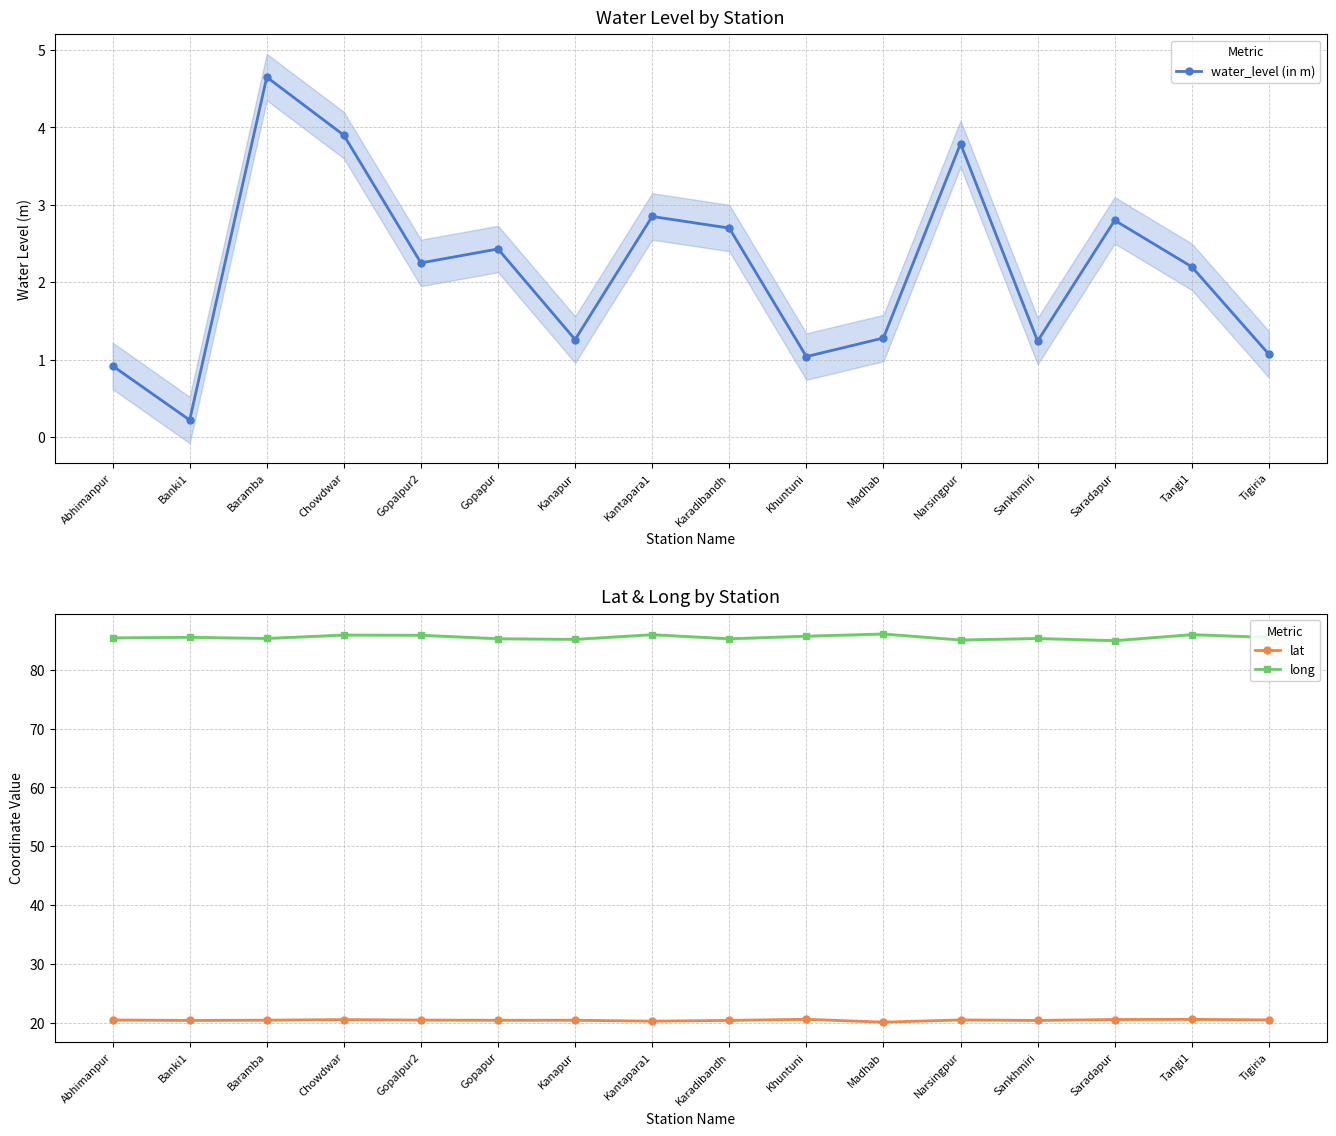

At which category does the chart reach its peak across all series?

Madhab